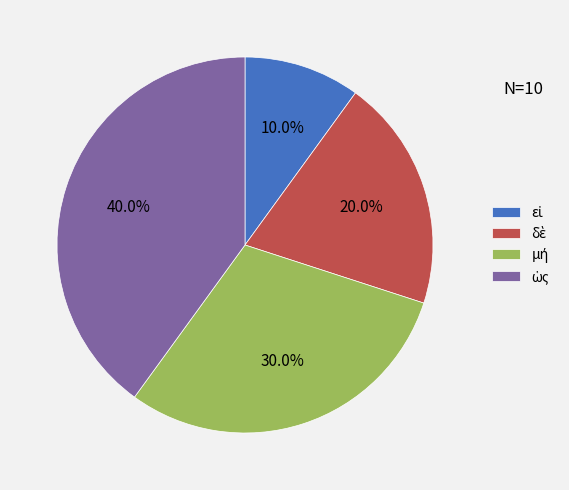

Is there a majority slice in this chart?

No